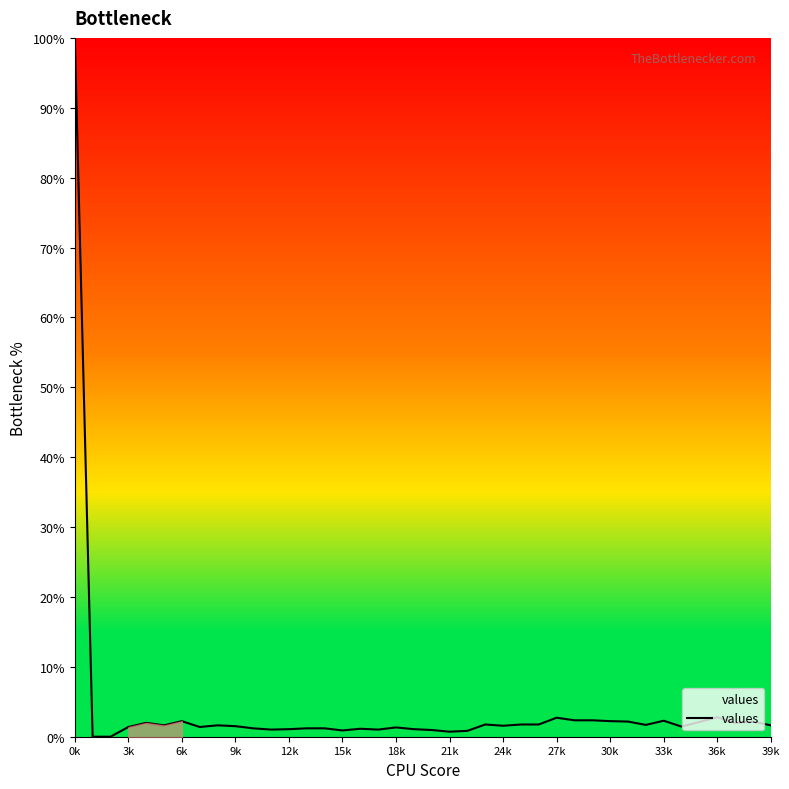

How many interior local valleys (lower than both neighbors) does the data have?

10